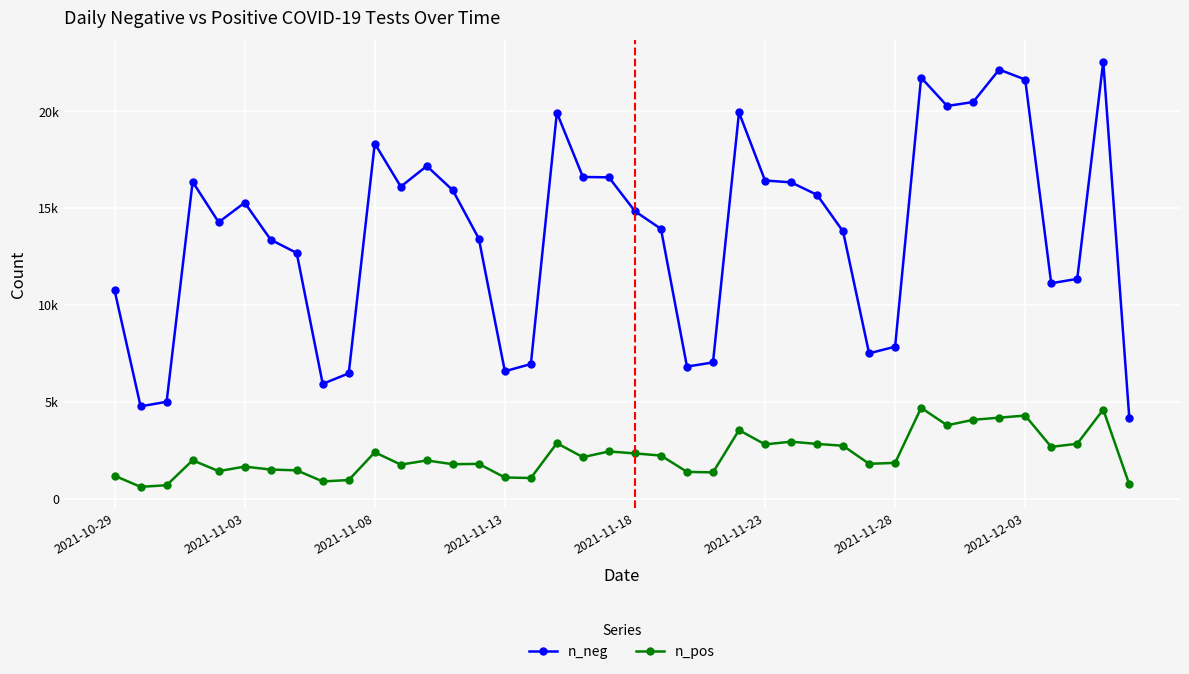

Does the chart display data point markers on the line(s)?

Yes